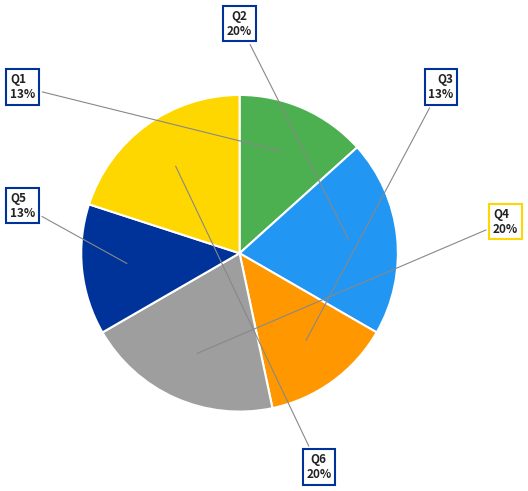

To the nearest percent, what is the difference between the Q6 and Q3 slice percentages?

7%